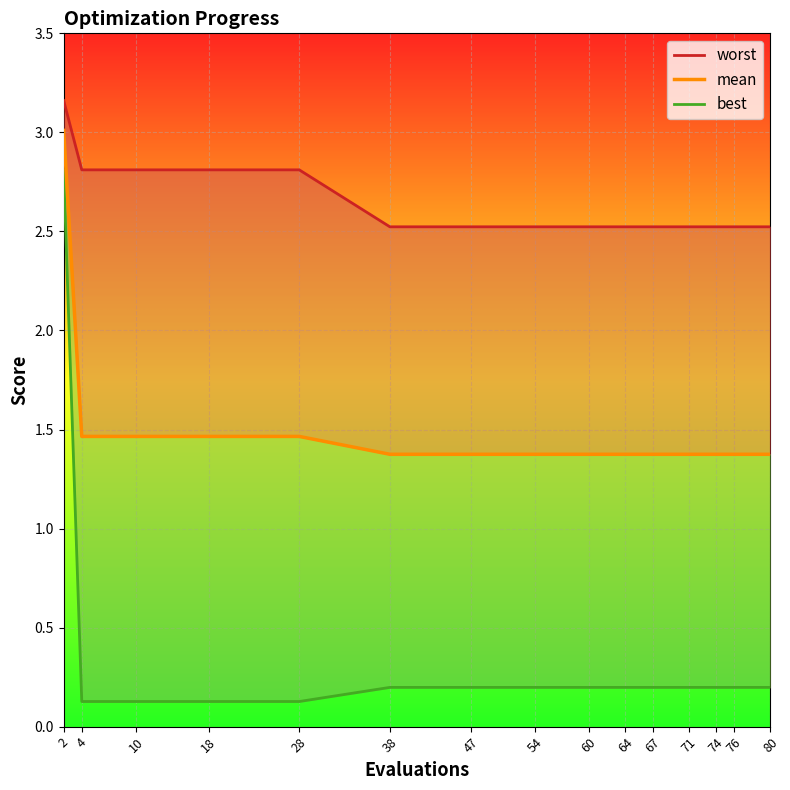

Rank the categories by best value from highest to lowest.

2, 38, 47, 54, 60, 64, 67, 71, 74, 76, 80, 4, 10, 18, 28